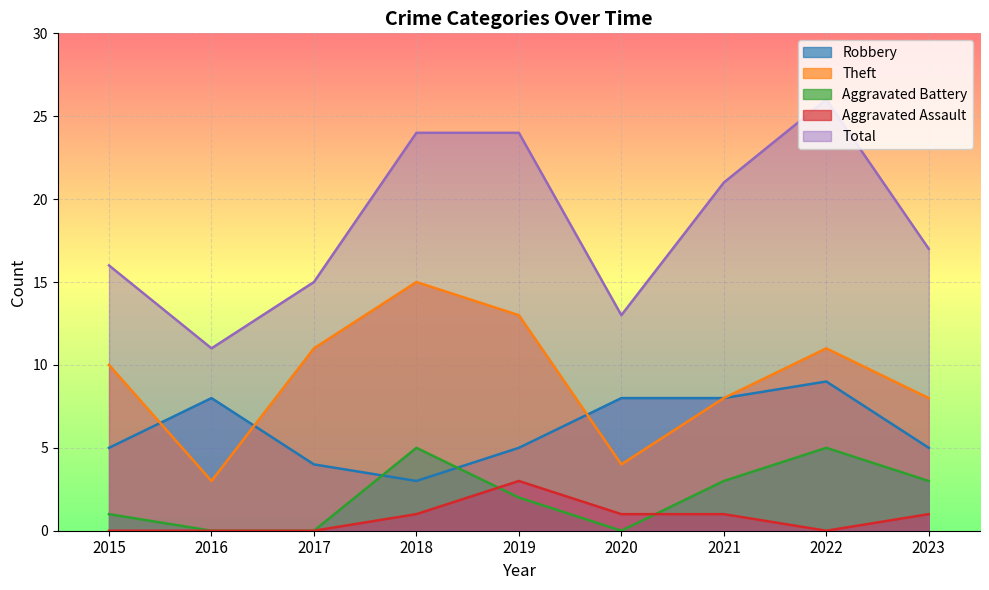

The value of Aggravated Assault at 2017 is -2. True or false?

False